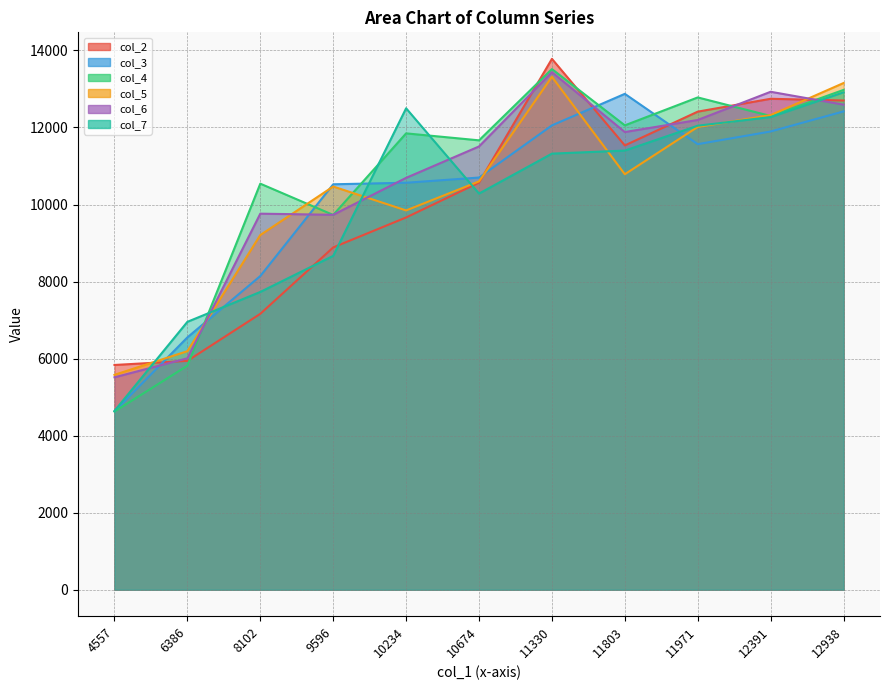

What is the minimum value shown in the chart?

4625